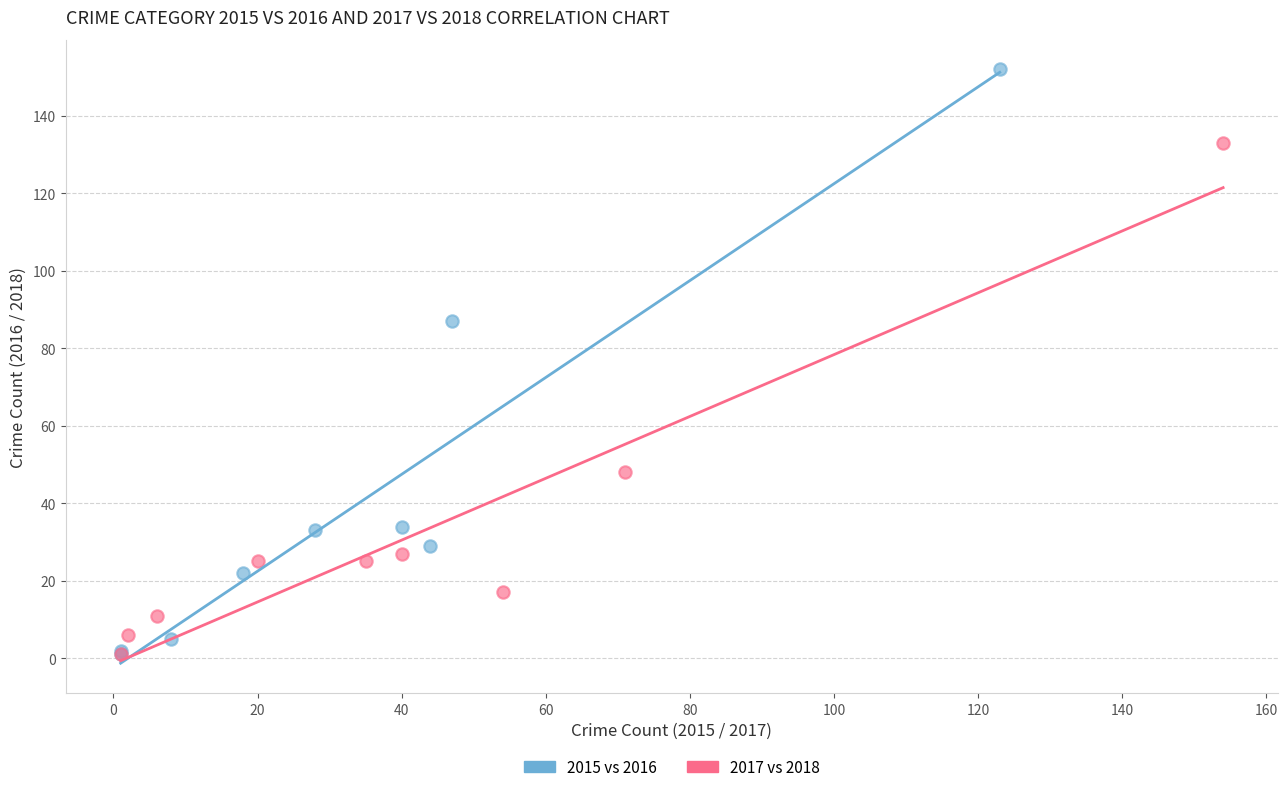

Which series has the largest Y range (max minus min)?

2015 vs 2016